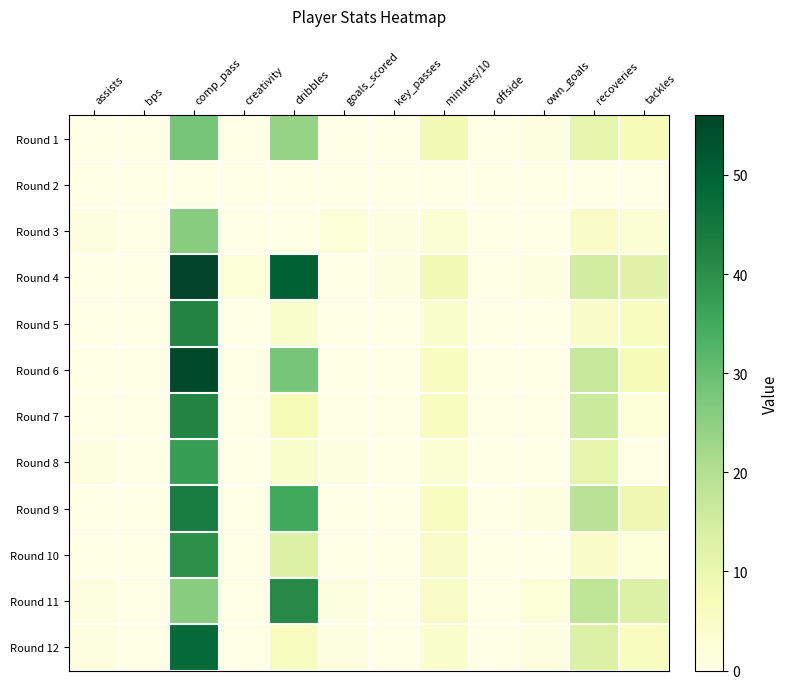

Which label corresponds to the largest value in the chart?

comp_pass